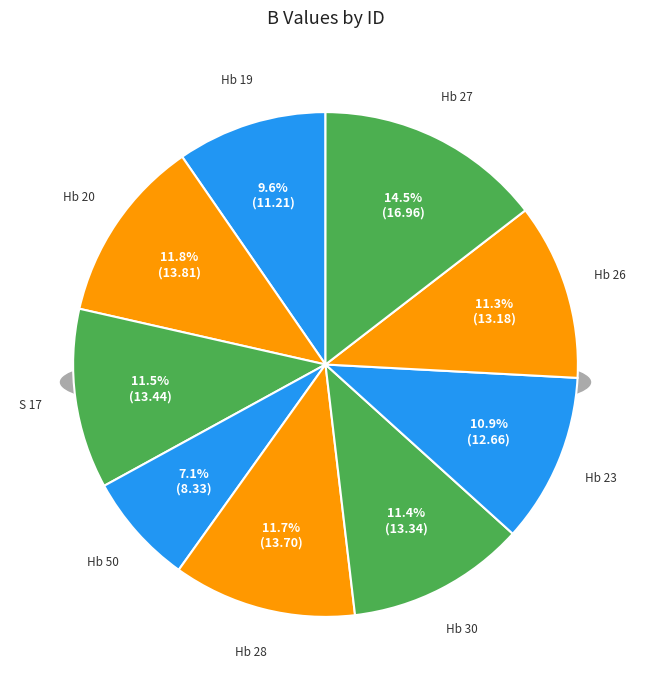

Is there a majority slice in this chart?

No